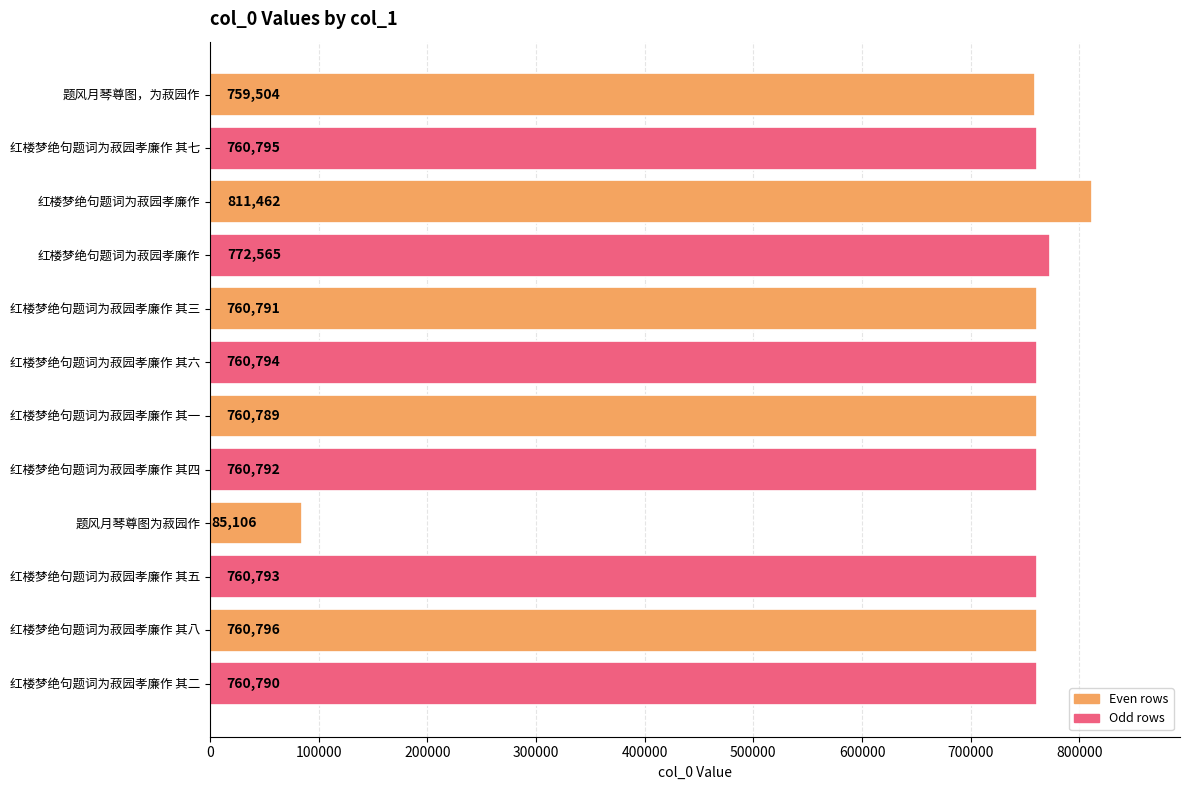

What is the difference between the maximum and minimum values?

726356